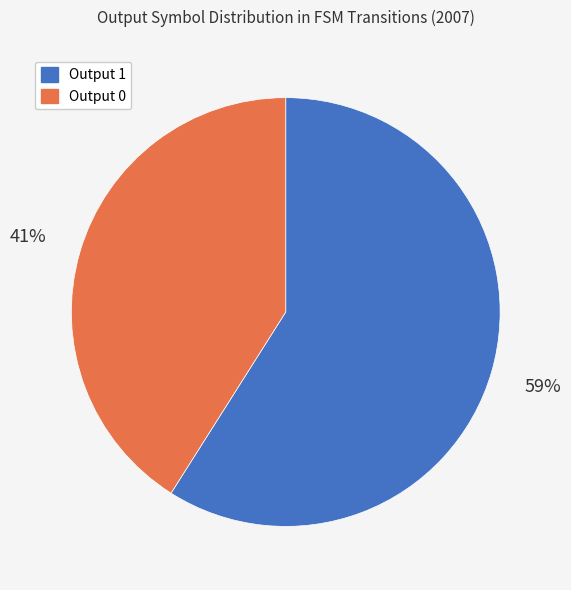

To the nearest percent, what is the difference between the largest and smallest slice percentages?

18%